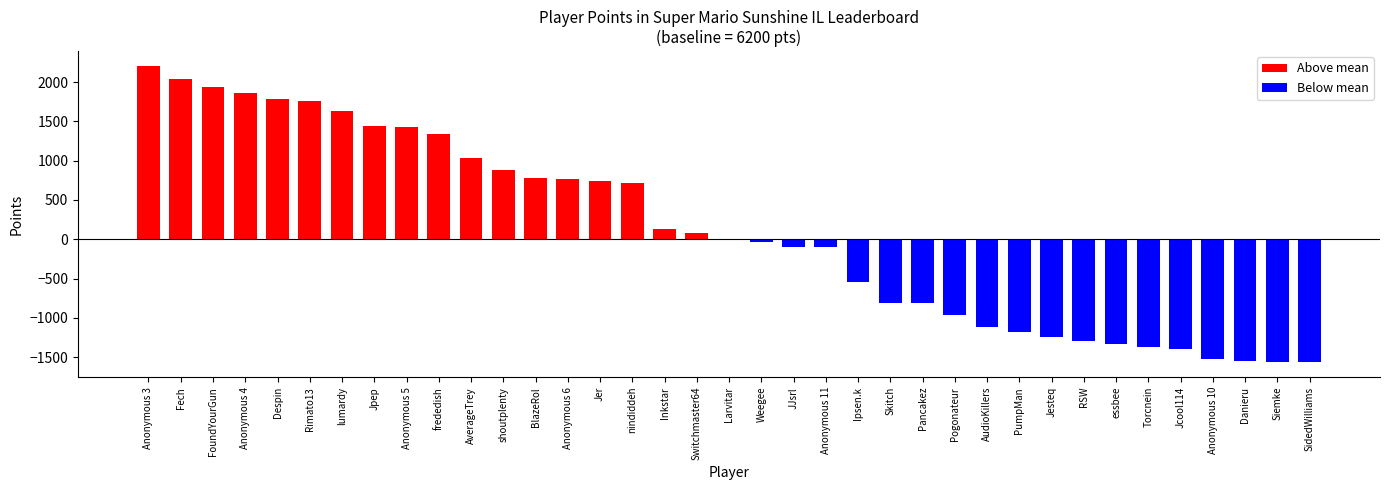

Read the Above mean value at FoundYourGun.

1935